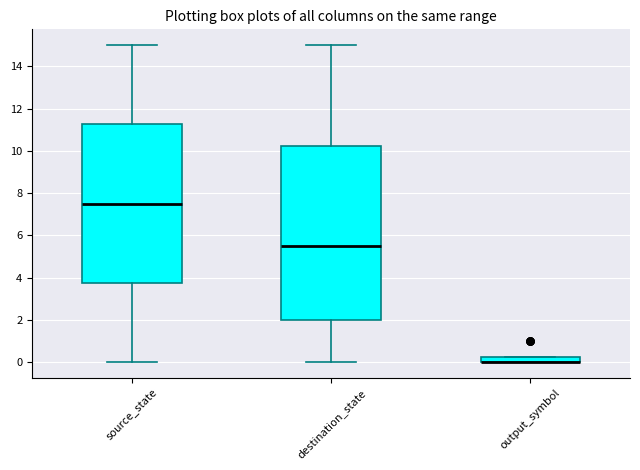

Which box is the tallest, from its lower edge to its upper edge?

destination_state